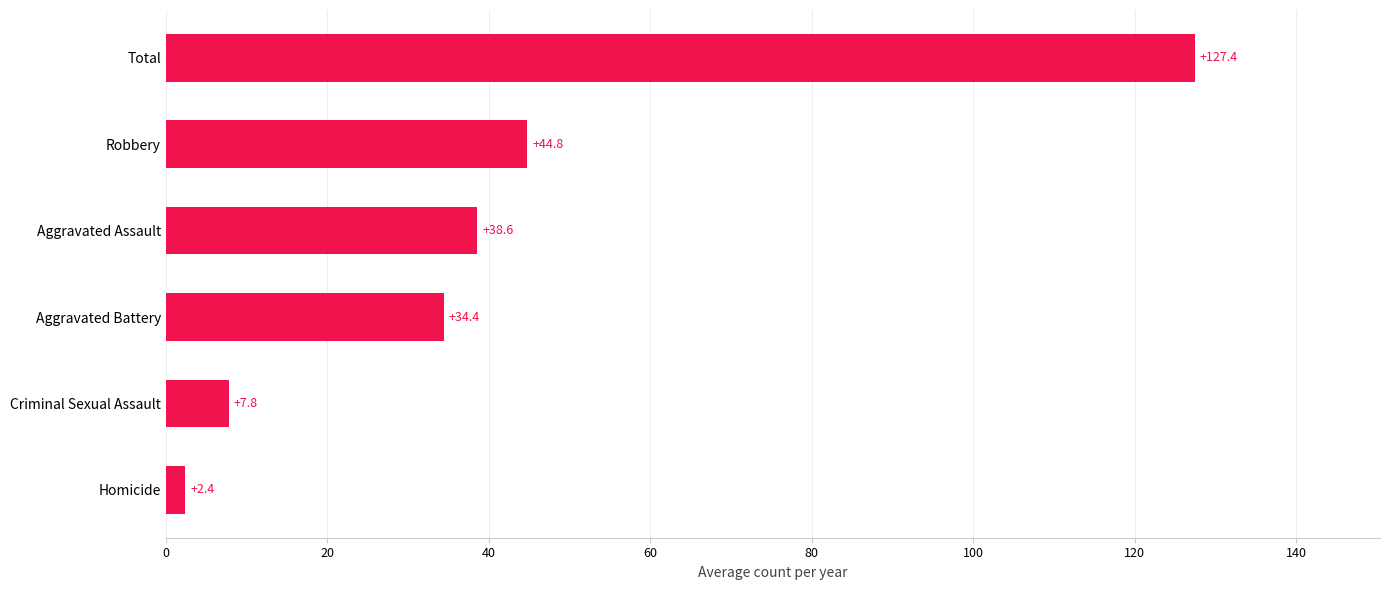

How many values are below 38?

3